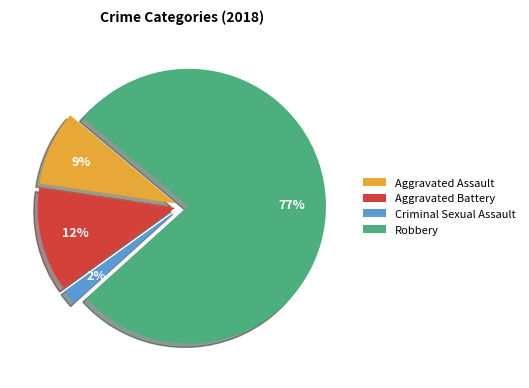

Which category accounts for the majority?

Robbery